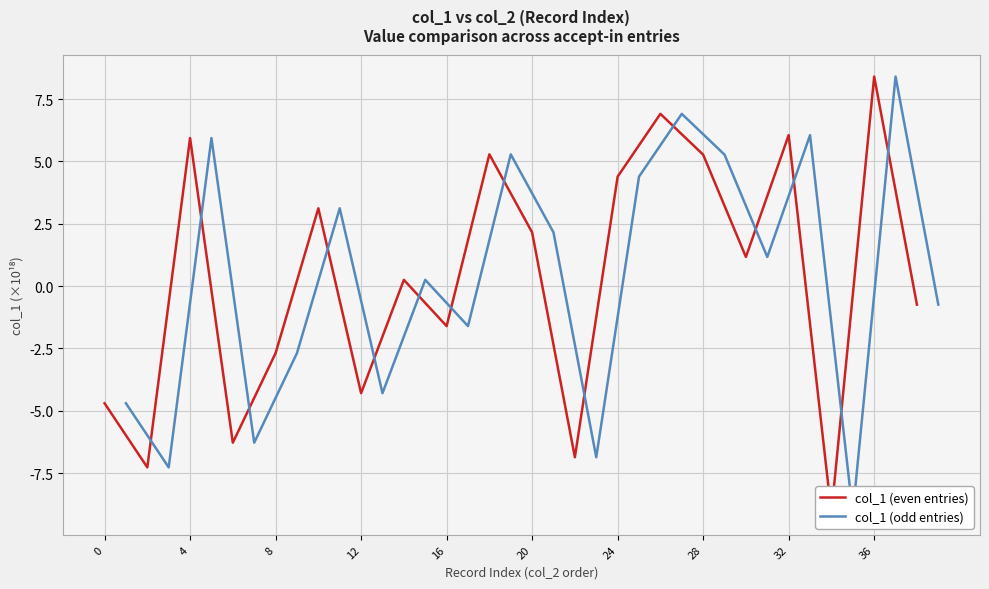

At how many categories does at least one series exceed -1?

12